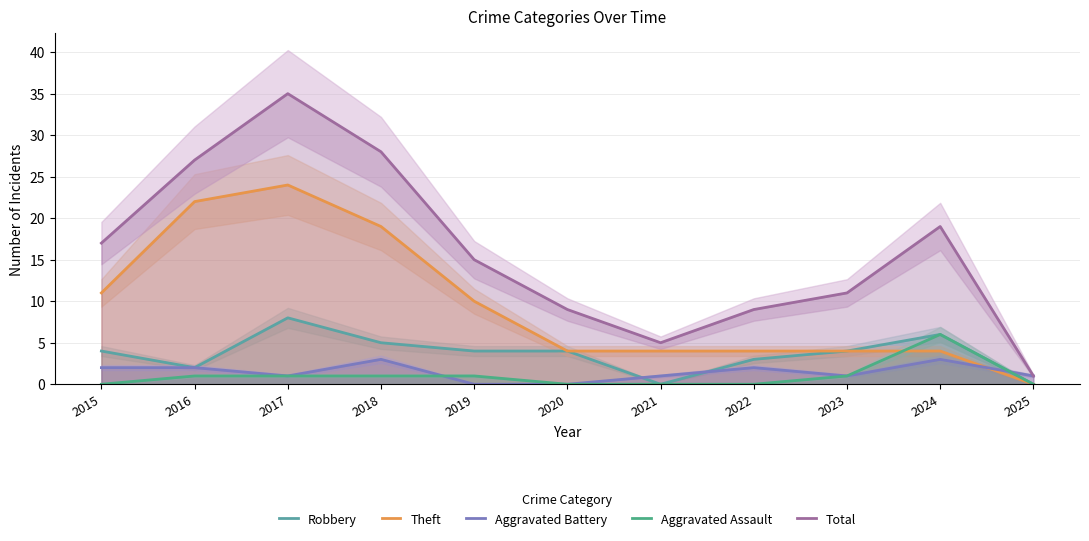

What is the sum of all Theft values?

106